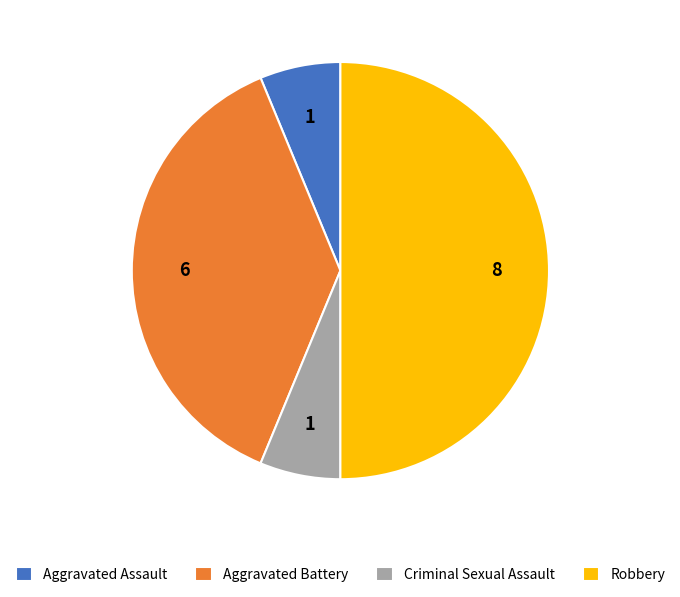

True or false: Robbery accounts for 45% of the total.

False